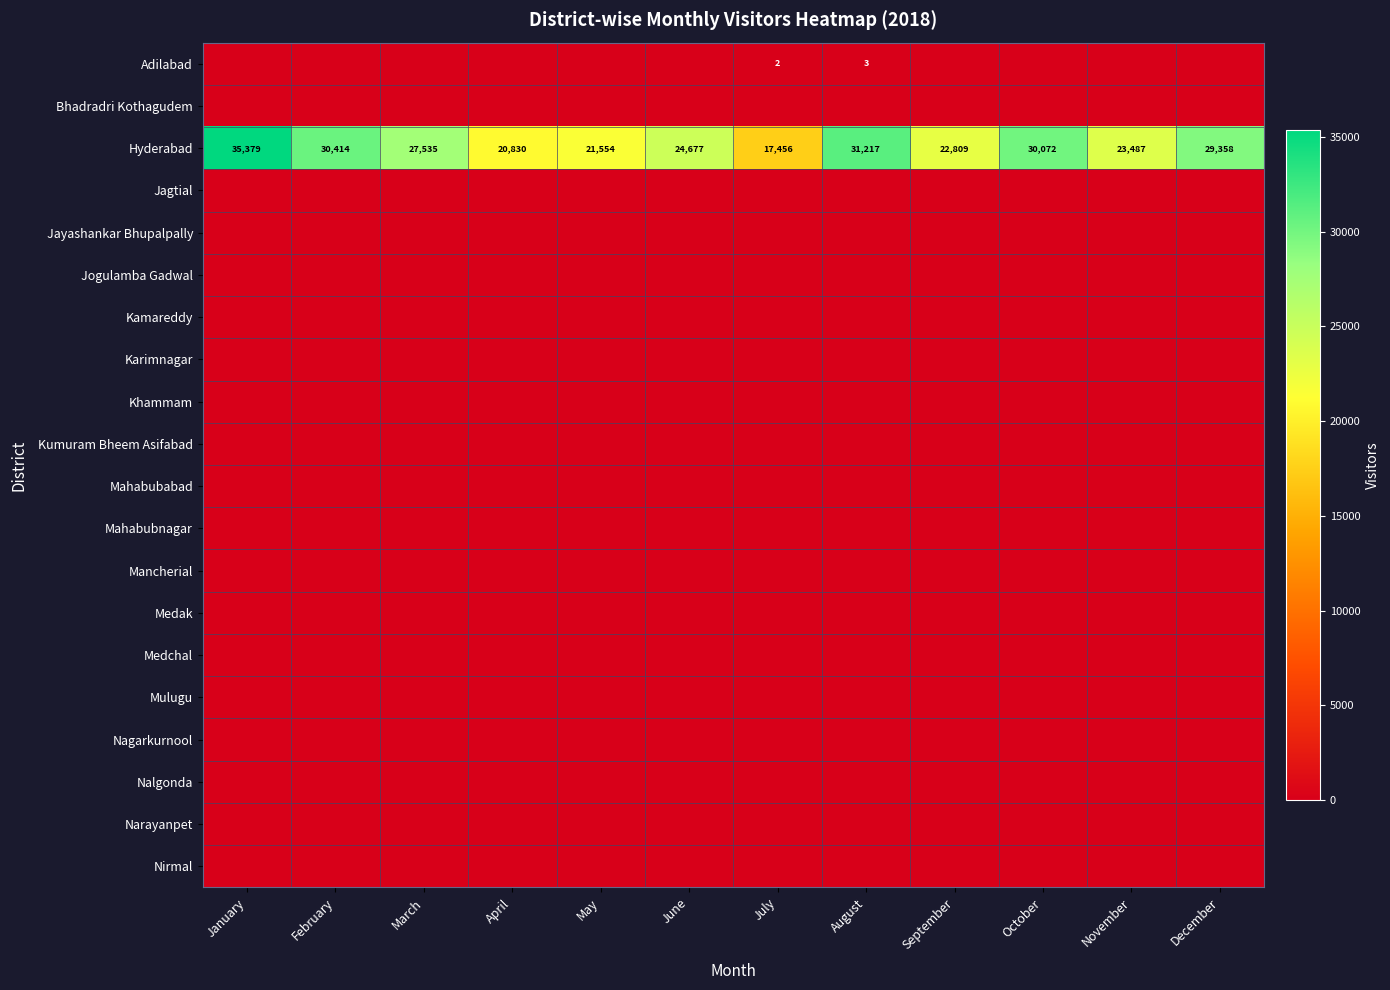

The Adilabad series shows 2 at July. True or false?

True